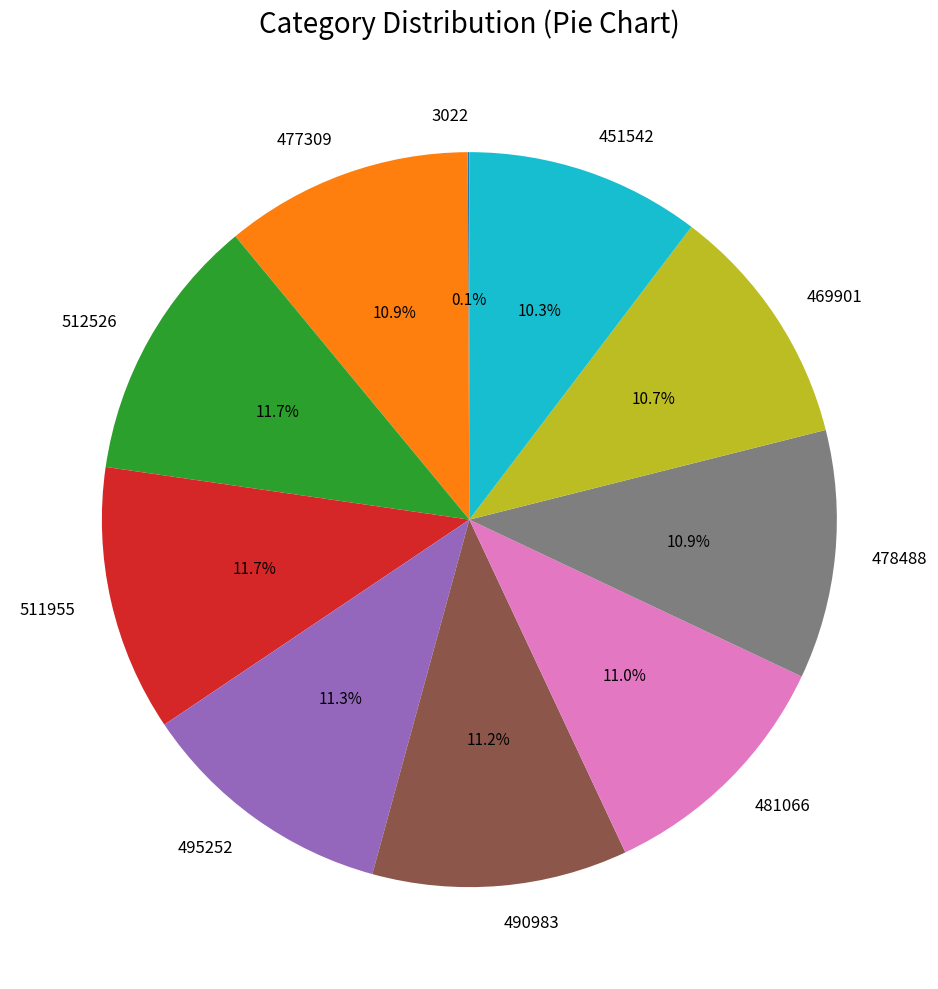

Does any single category account for the majority?

No